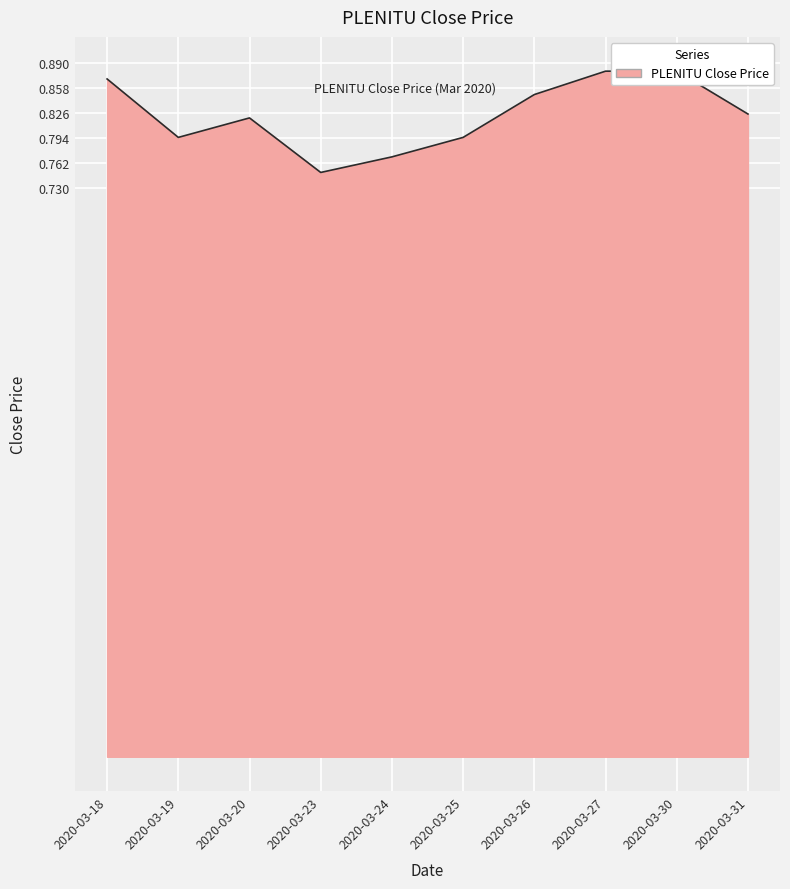

What is the minimum value shown in the chart?

0.8